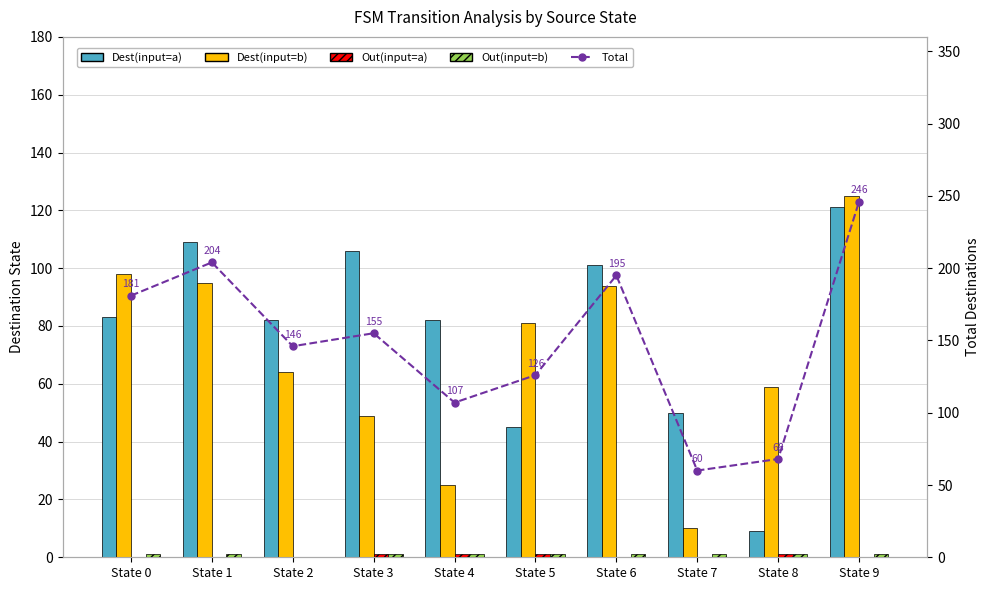

What is the approximate value of Out(input=b) at State 5?

1